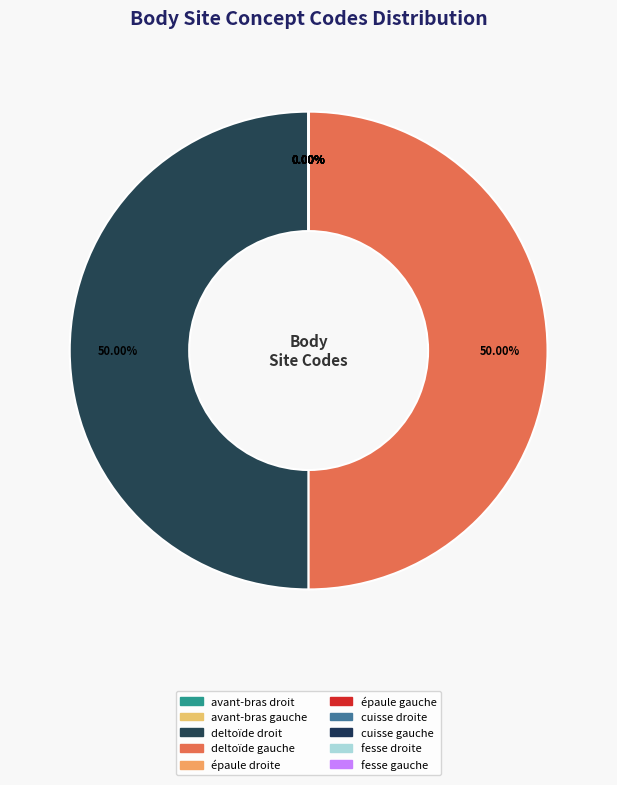

How many segments does this pie chart have?

10